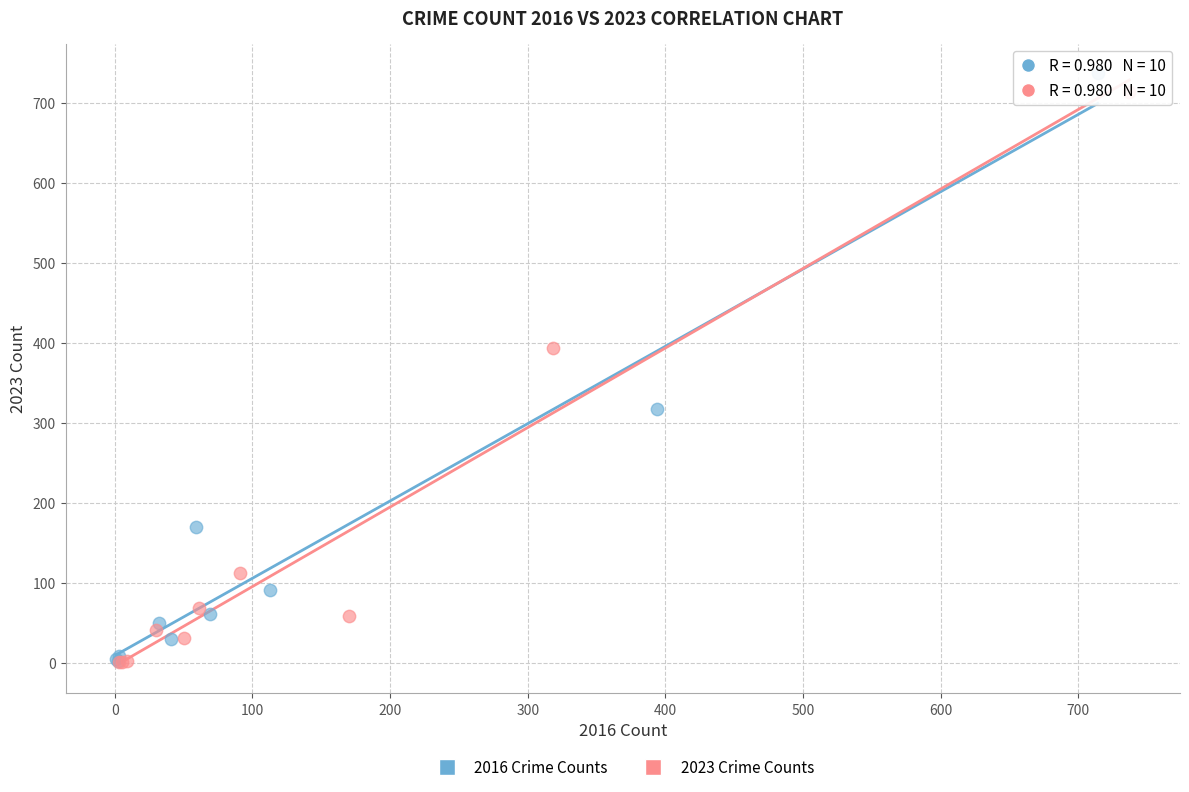

Which series has the largest Y range (max minus min)?

2016 Crime Counts